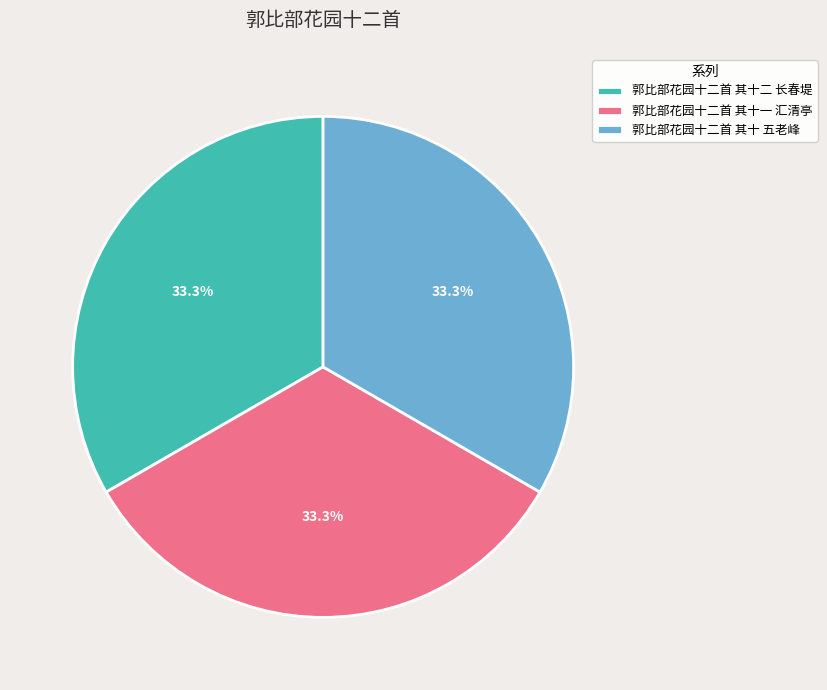

What percentage is NOT represented by 郭比部花园十二首 其十一 汇清亭?

66.7%